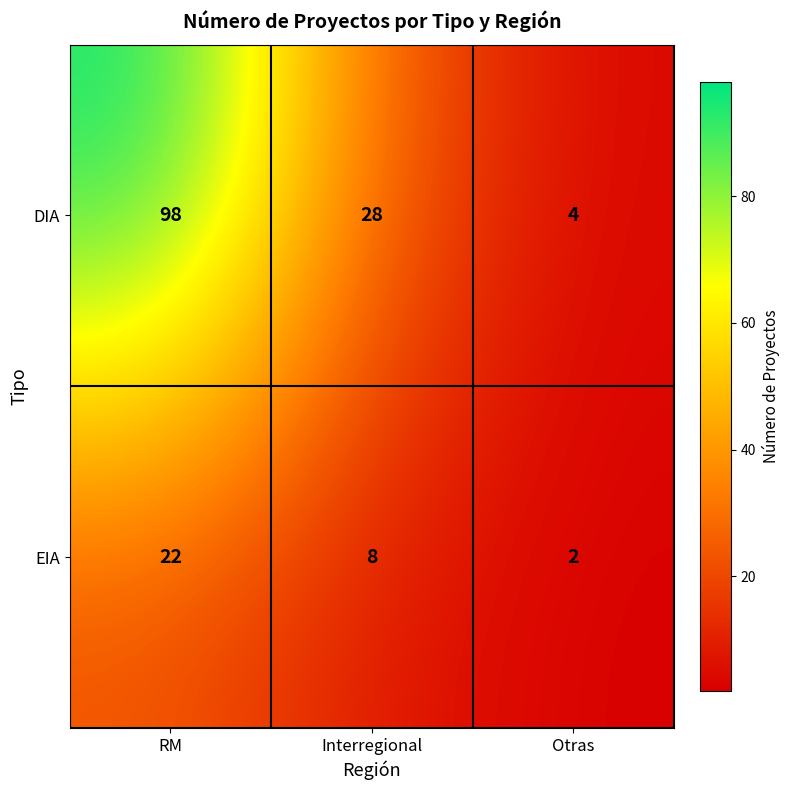

What is the difference between the highest and lowest values at Interregional?

20